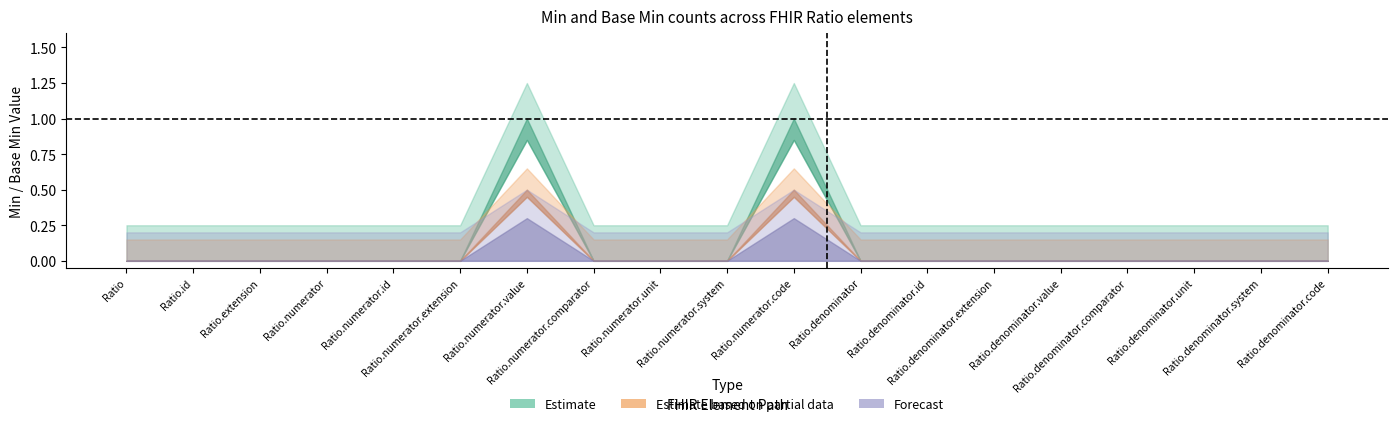

True or false: Estimate has a value of 0.0 at Ratio.numerator.system.

True